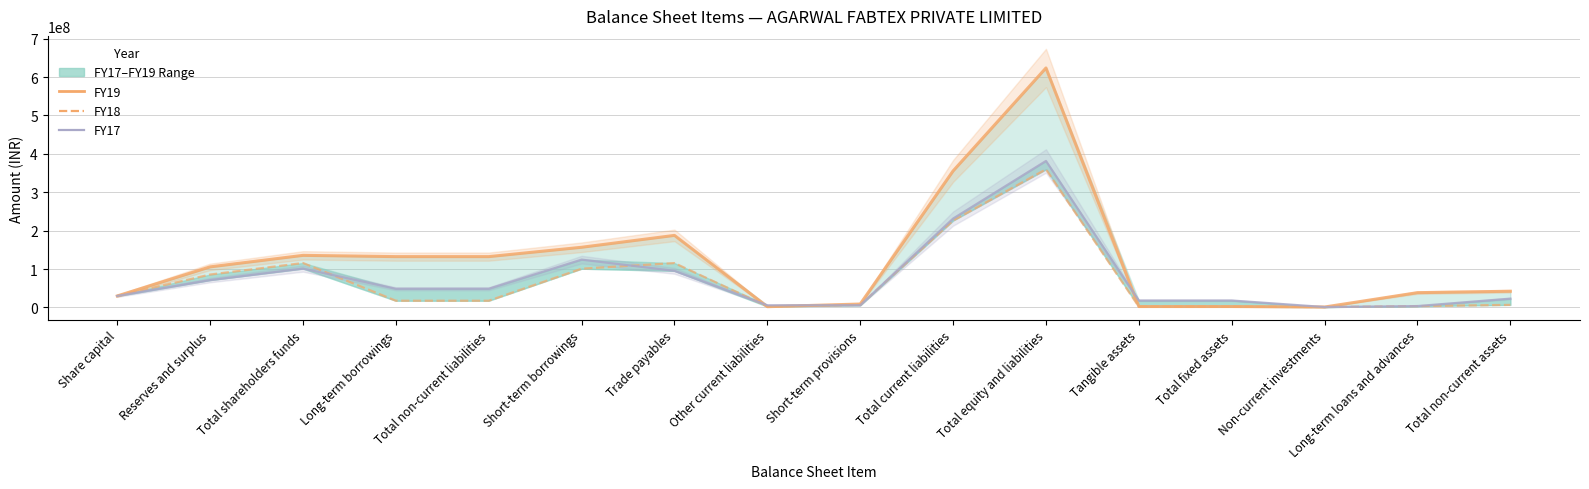

Which series has the largest total across all categories?

FY19